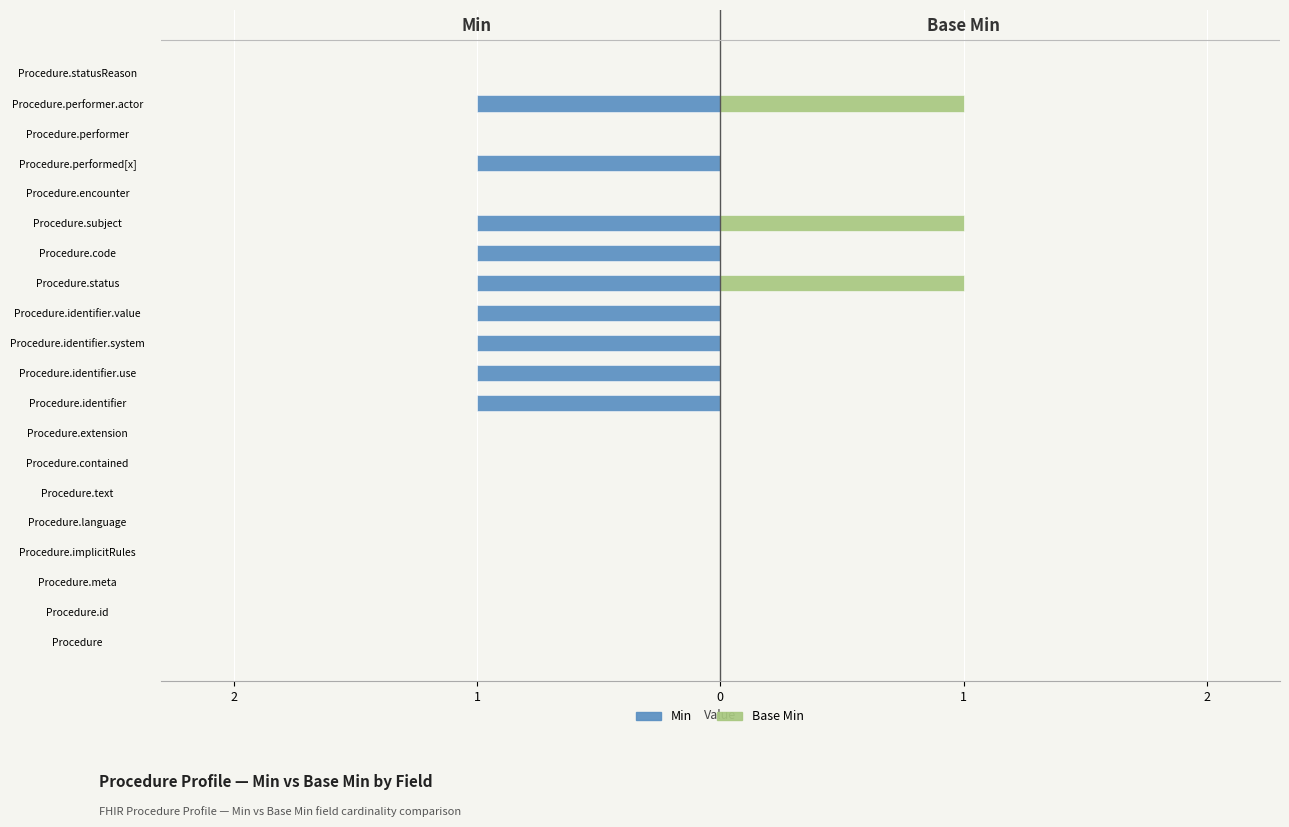

How many bars are there in total?

40